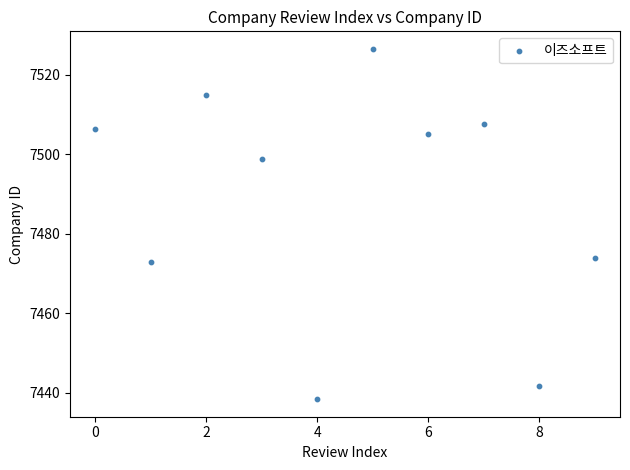

What Y value in the scatter plot is closest to 7482?

7474.0